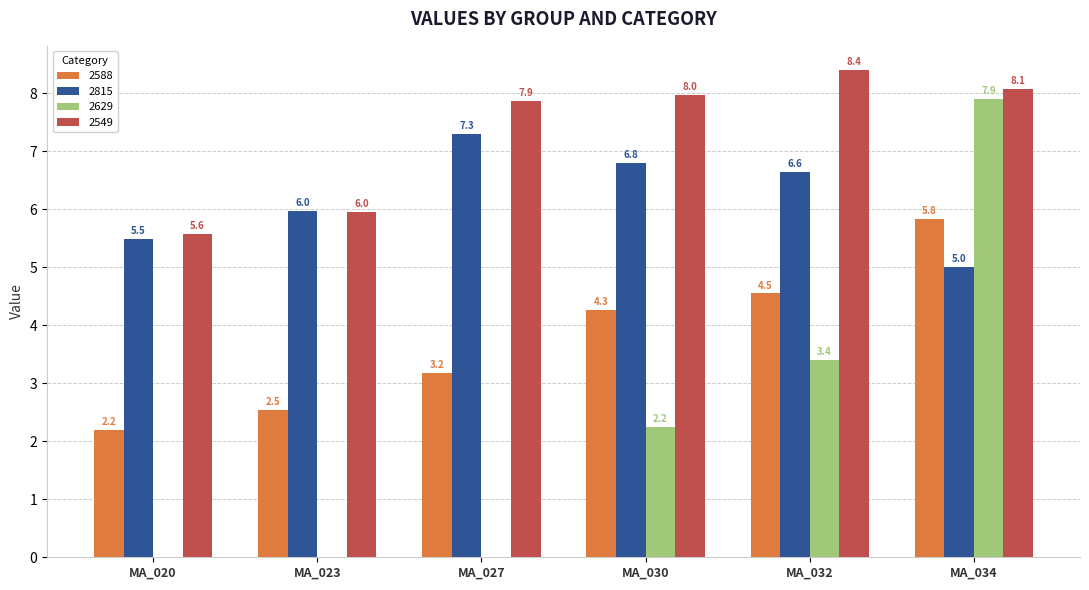

Which category has the highest value across all series?

MA_032